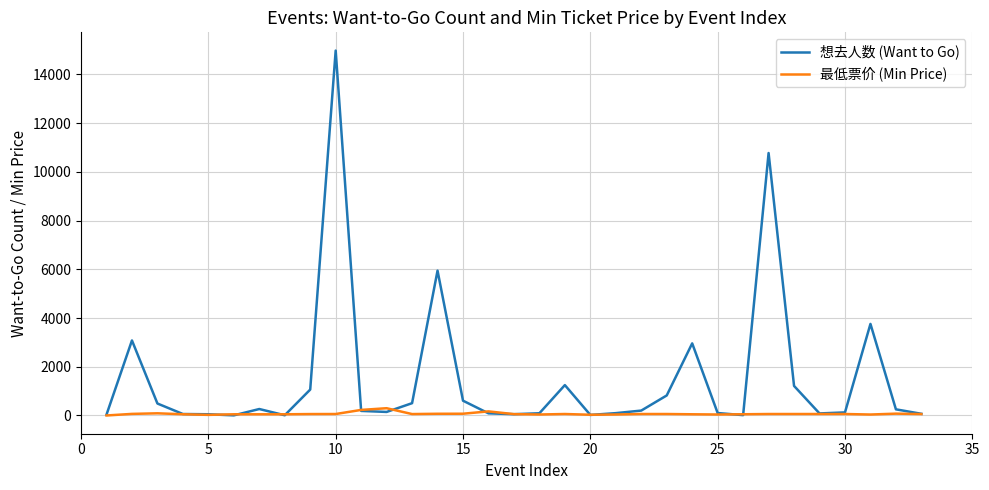

Which series has the widest spread of values?

想去人数 (Want to Go)